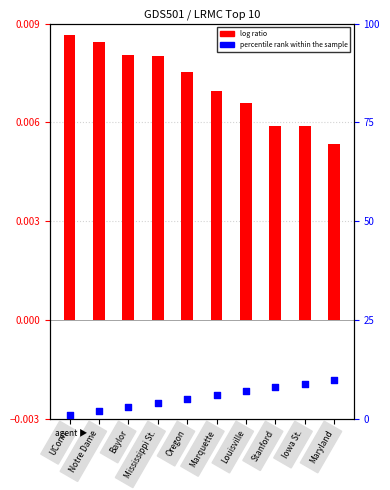

Which series has the largest total across all categories?

percentile rank within the sample